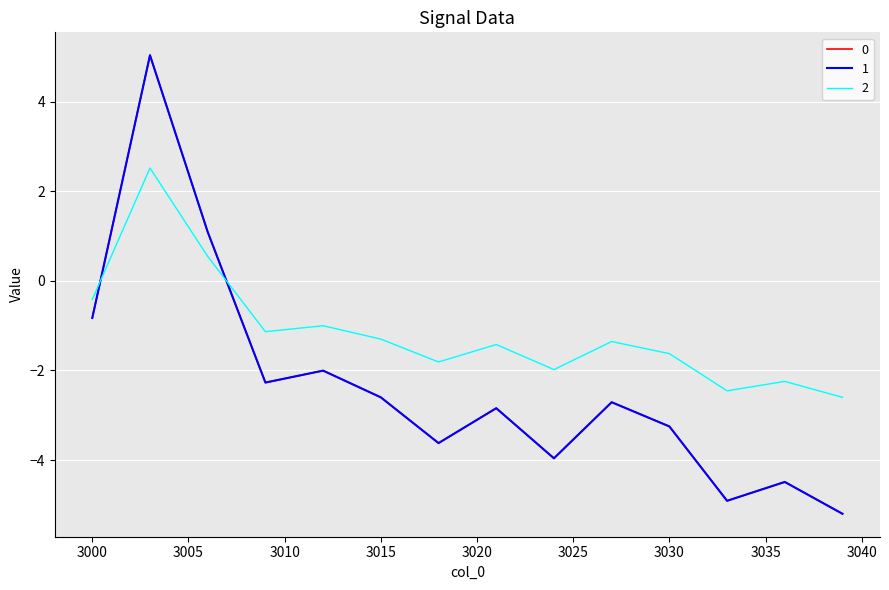

Does the chart display data point markers on the line(s)?

No